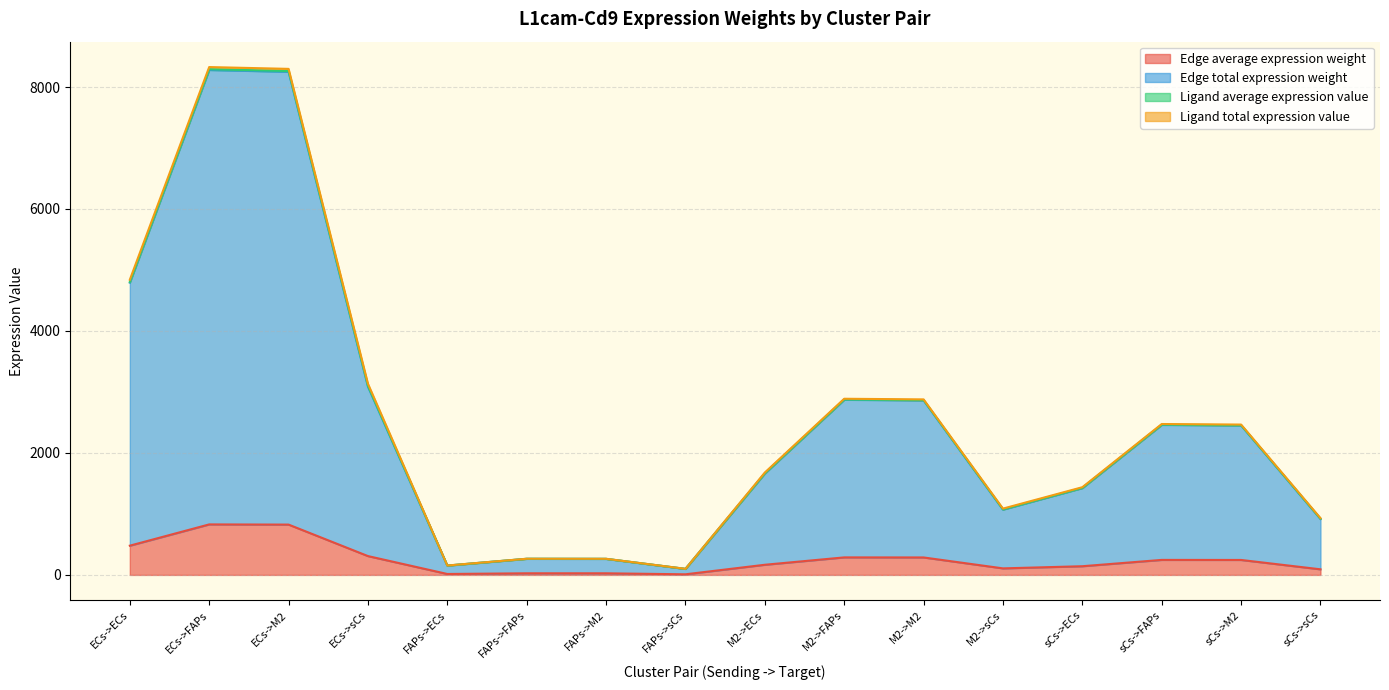

What is the value of the Edge total expression weight point at the 15th from the left?

2451.2